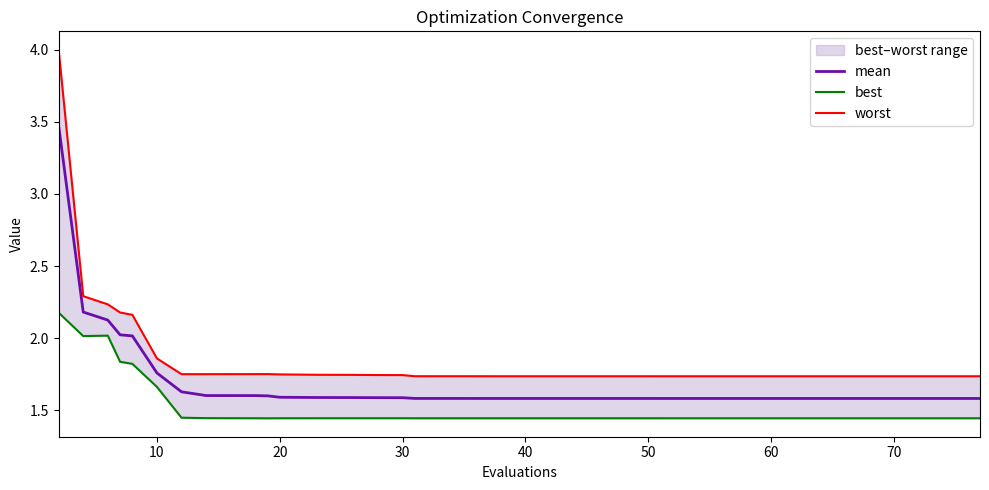

True or false: best and mean intersect in this chart.

False